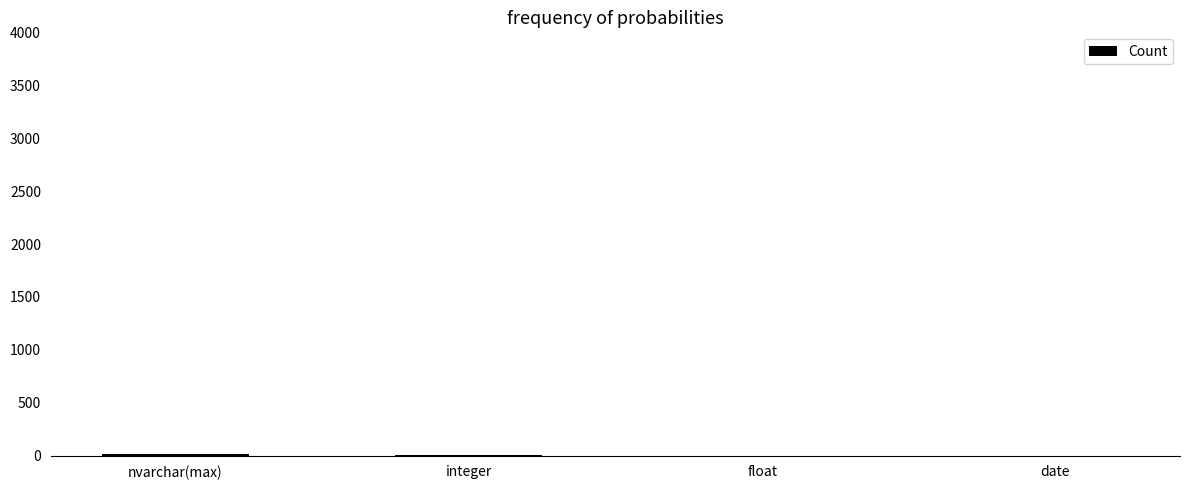

The chart shows a value of 1 at date. True or false?

False